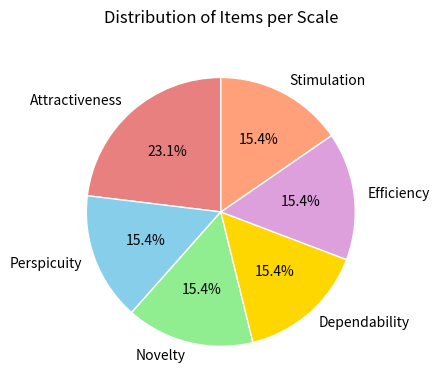

To the nearest percent, what is the average slice percentage?

17%